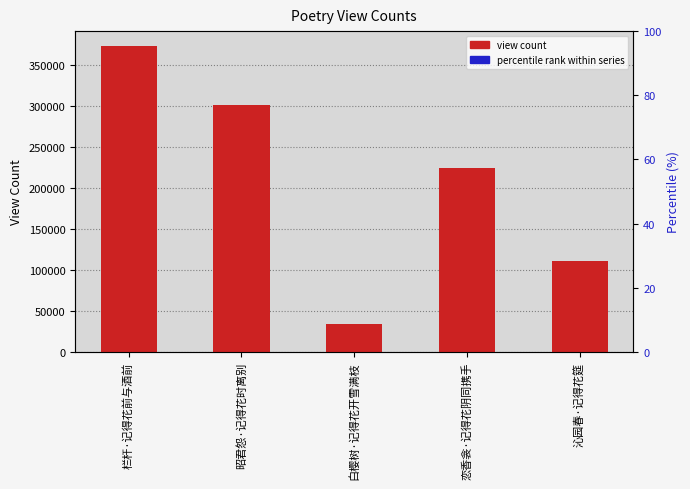

What is the sum of all percentile rank within series values?

52189.0